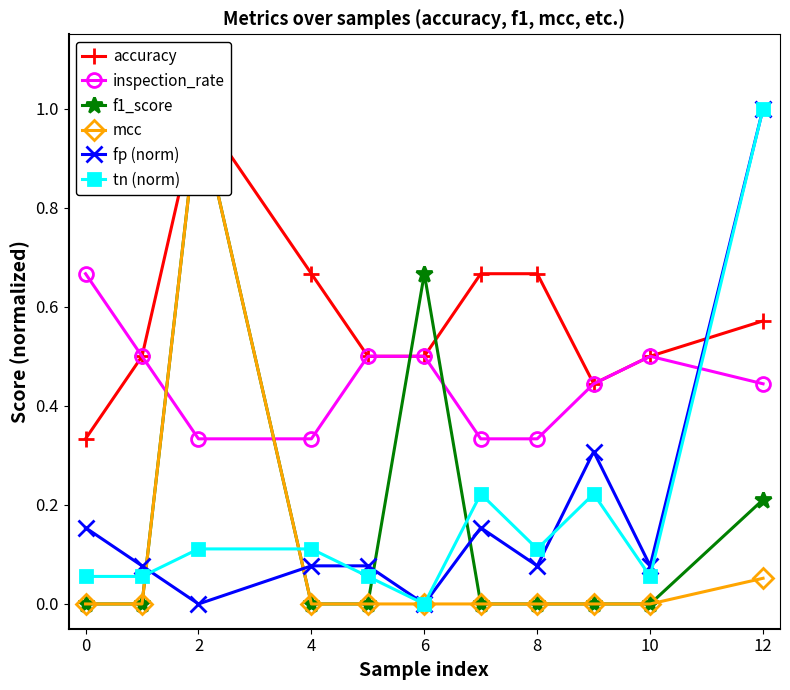

Where is the first local maximum for mcc?

2